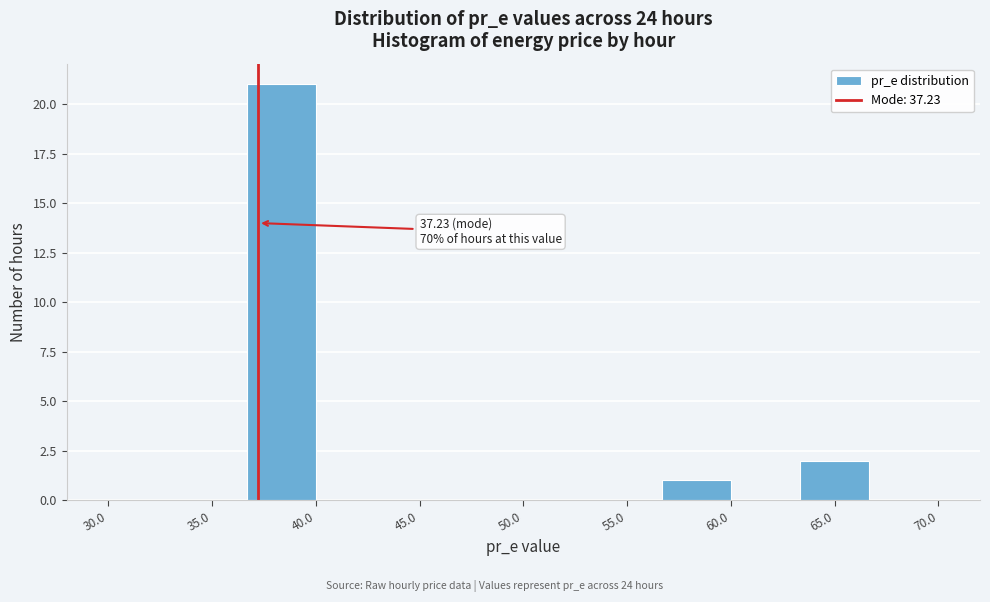

Which range on the x-axis has the tallest bar?

36.5 to 40.0